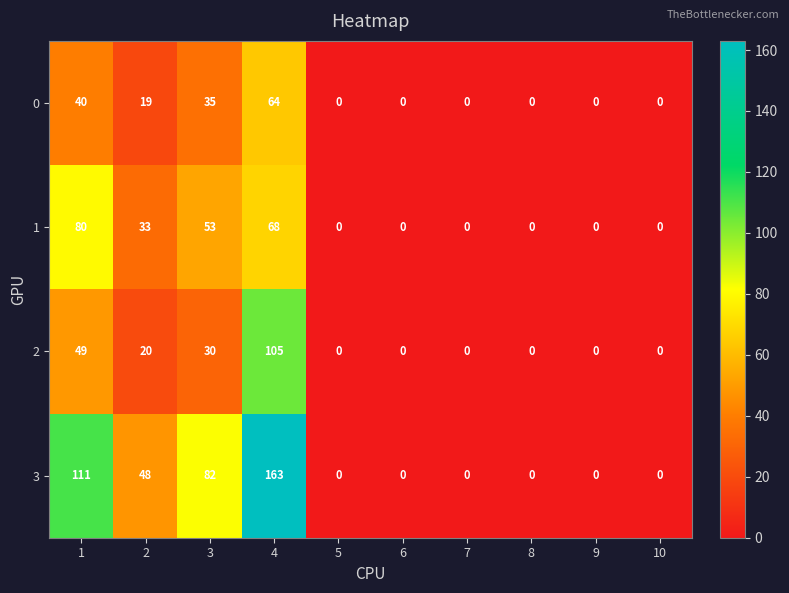

List the series in order of their peak value, lowest first.

0, 1, 2, 3